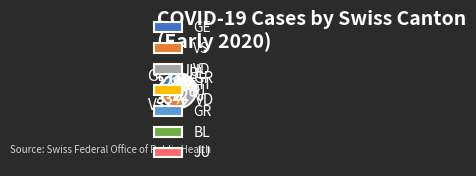

What percentage is the GE slice, to the nearest percent?

22%